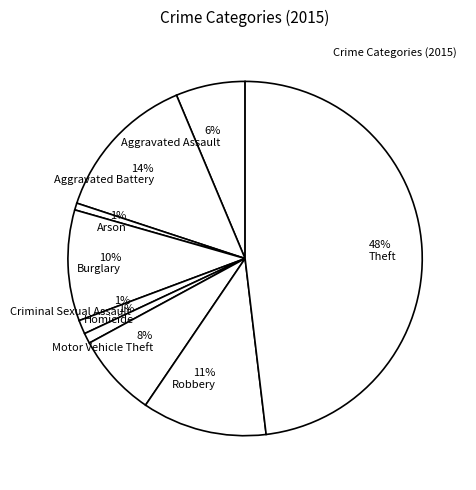

Does any single category account for the majority?

No